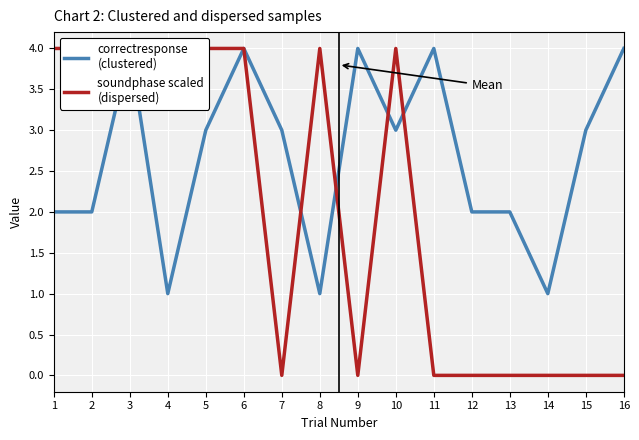

List the series in order of their overall mean, lowest first.

soundphase scaled (dispersed), correctresponse (clustered)